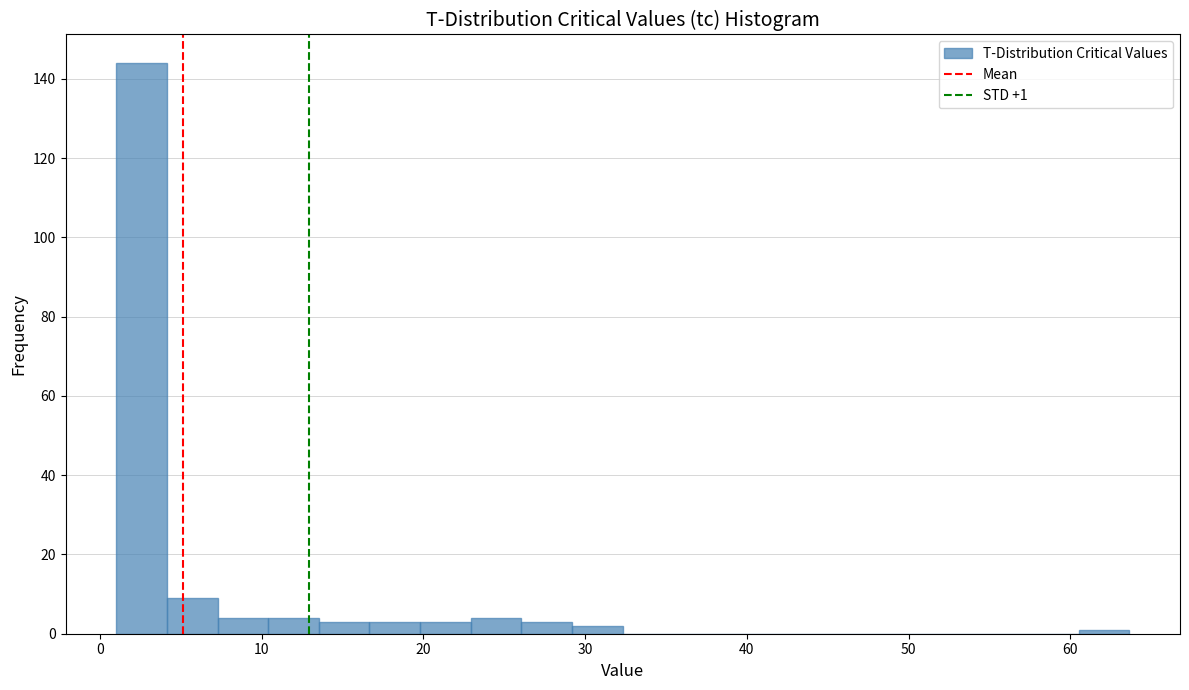

Around what value on the x-axis is the tallest bar? Give the approximate position of its centre, as read against the axis.

3